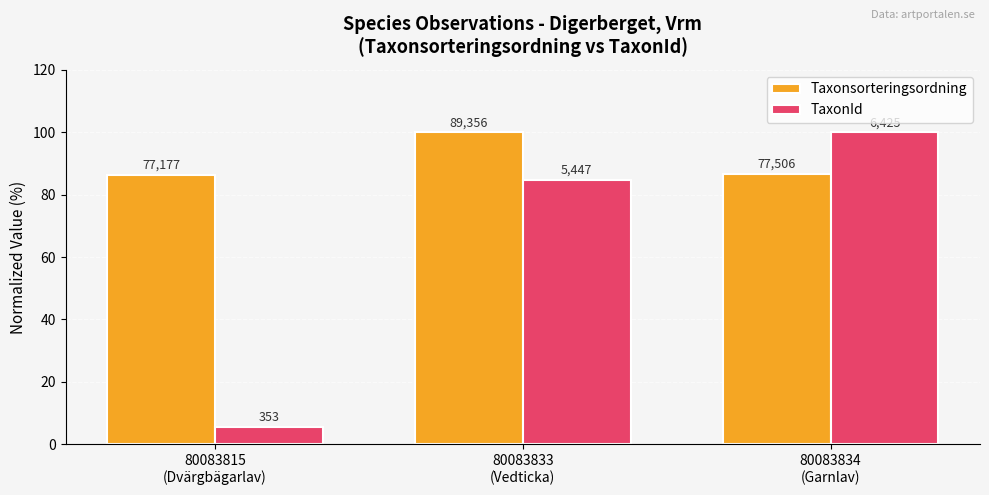

Which has a higher value, 80083815
(Dvärgbägarlav) or 80083834
(Garnlav)?

80083834
(Garnlav)